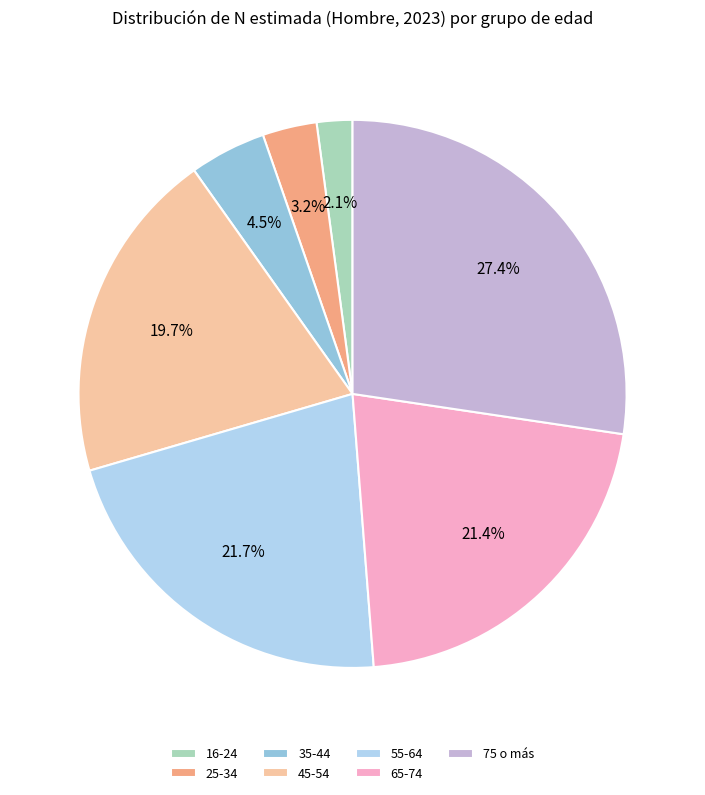

To the nearest percent, what portion does 45-54 represent?

20%